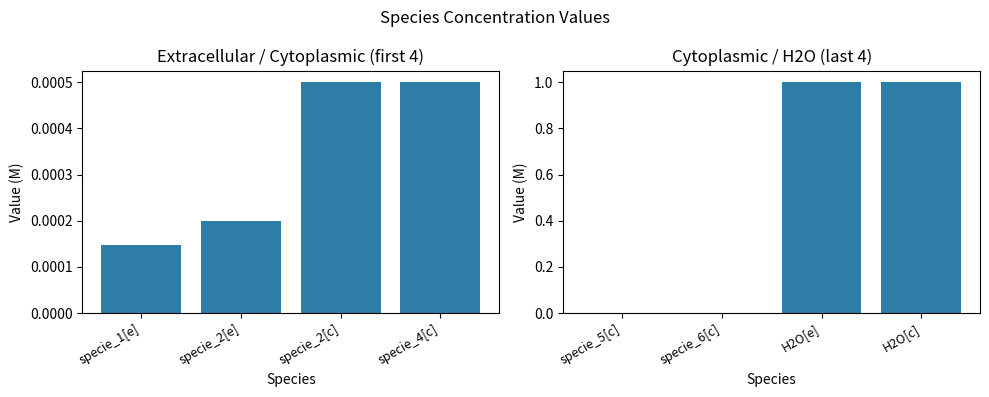

Which series has the largest range (max minus min)?

Value (specie_5[c] – H2O[c])